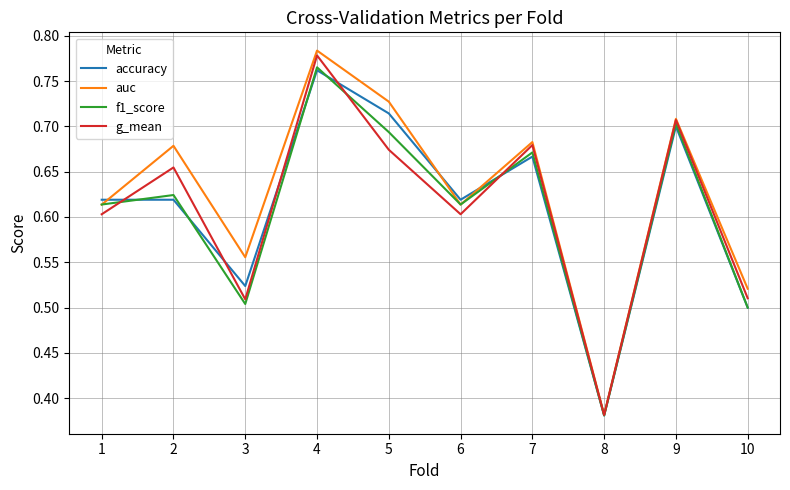

Which category has the highest value in the g_mean series?

4